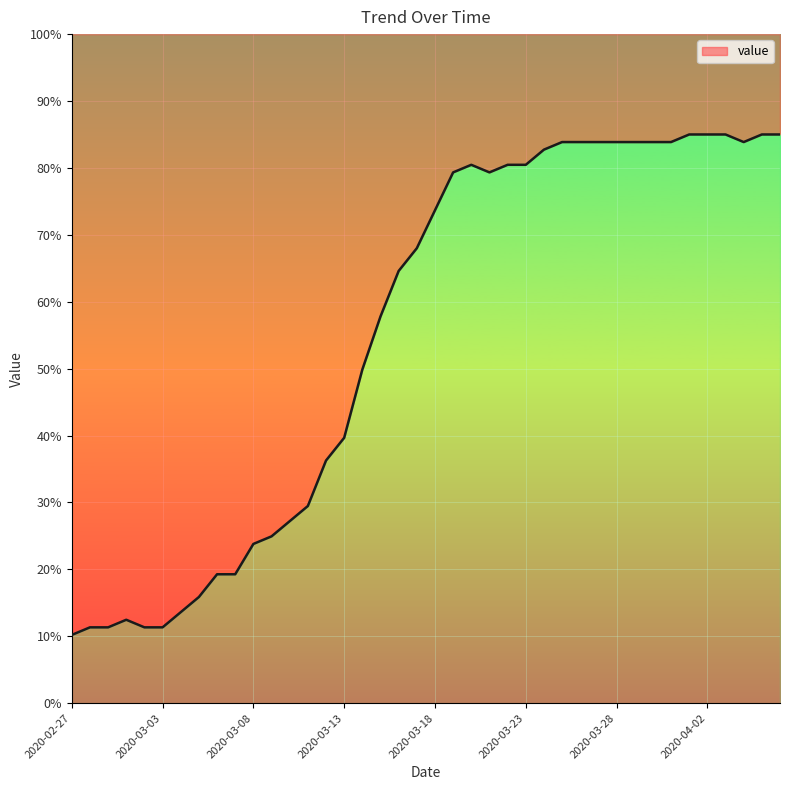

Rank the categories by value from lowest to highest.

2020-02-27, 2020-02-28, 2020-02-29, 2020-03-02, 2020-03-03, 2020-03-01, 2020-03-04, 2020-03-05, 2020-03-06, 2020-03-07, 2020-03-08, 2020-03-09, 2020-03-10, 2020-03-11, 2020-03-12, 2020-03-13, 2020-03-14, 2020-03-15, 2020-03-16, 2020-03-17, 2020-03-18, 2020-03-19, 2020-03-21, 2020-03-20, 2020-03-22, 2020-03-23, 2020-03-24, 2020-03-25, 2020-03-26, 2020-03-27, 2020-03-28, 2020-03-29, 2020-03-30, 2020-03-31, 2020-04-04, 2020-04-01, 2020-04-02, 2020-04-03, 2020-04-05, 2020-04-06